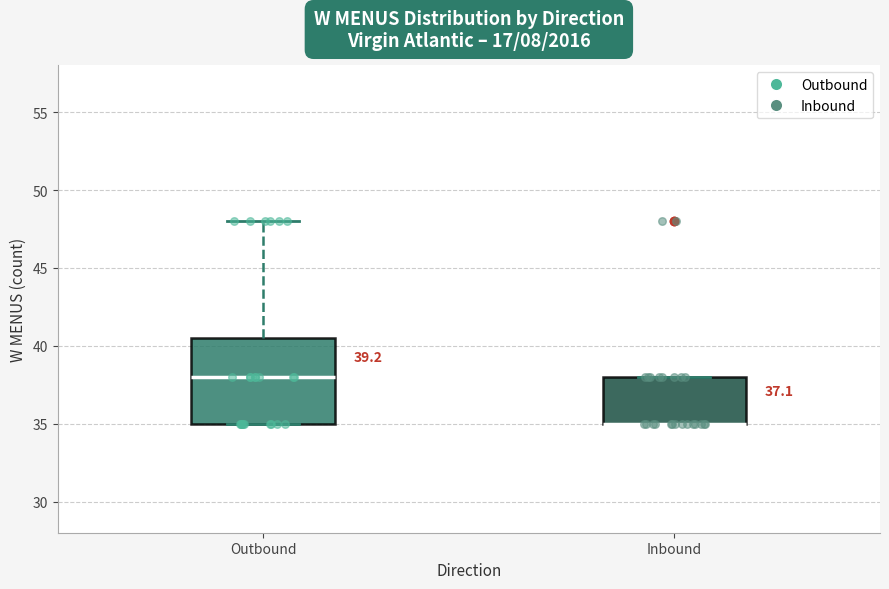

Comparing the boxes themselves (not the whiskers), which one is the tallest?

Outbound